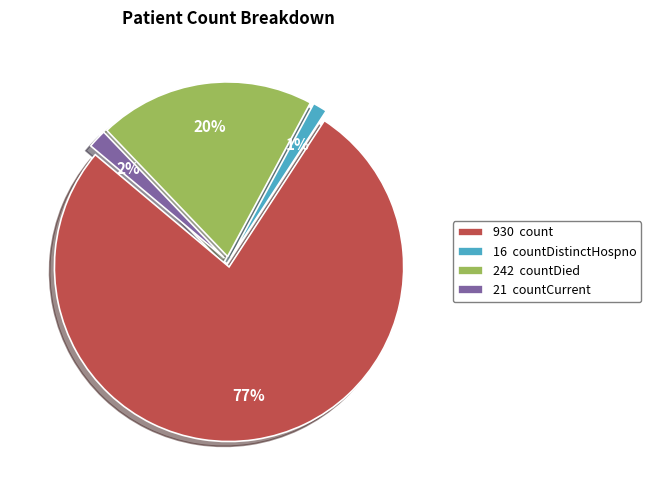

Which category has the biggest portion of the pie?

930 count